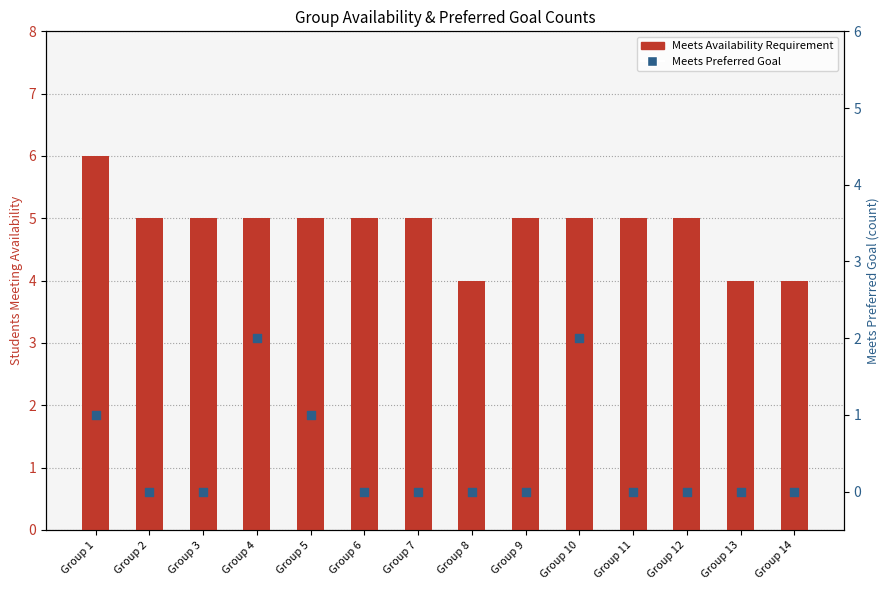

Is the value of Meets Preferred Goal at Group 14 greater than the value of Meets Availability Requirement at Group 4?

No